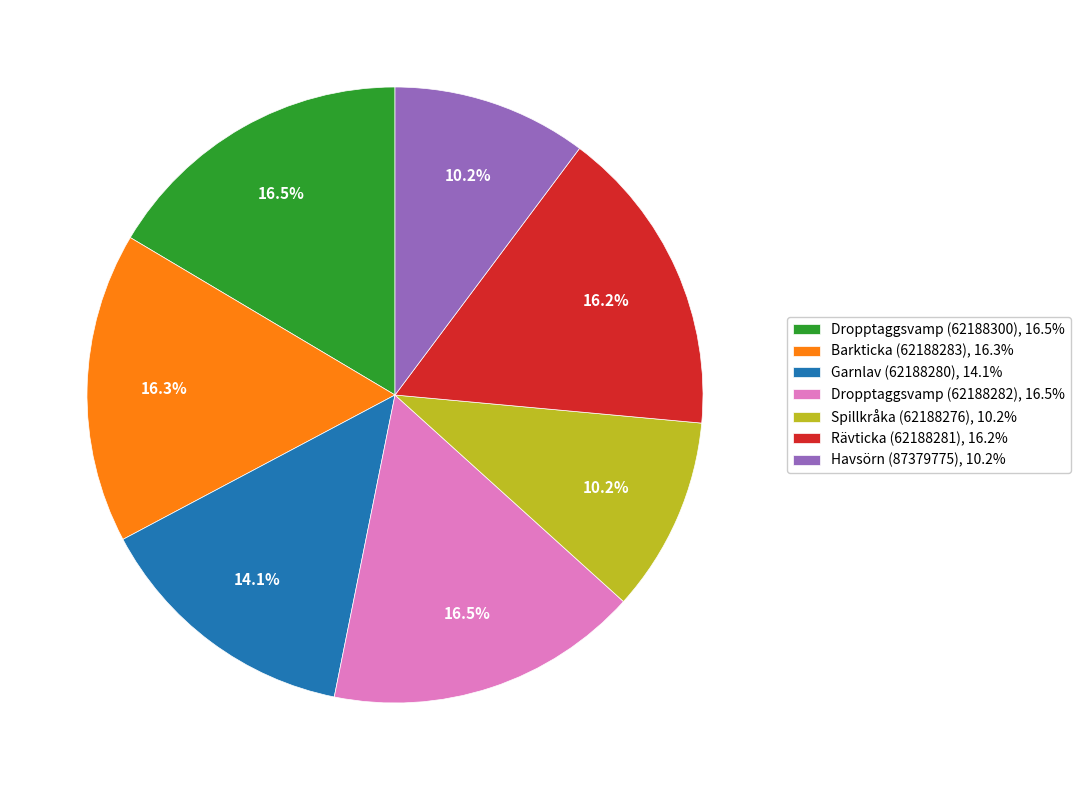

Is Havsörn (87379775) the majority of the pie?

No